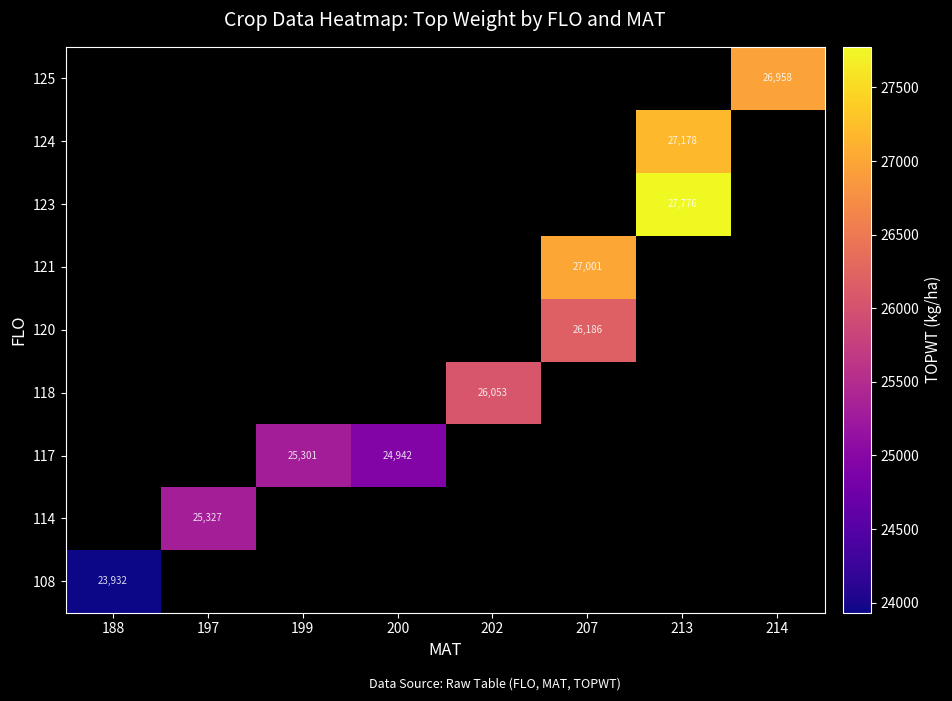

What is the maximum value shown in the chart?

27776.0